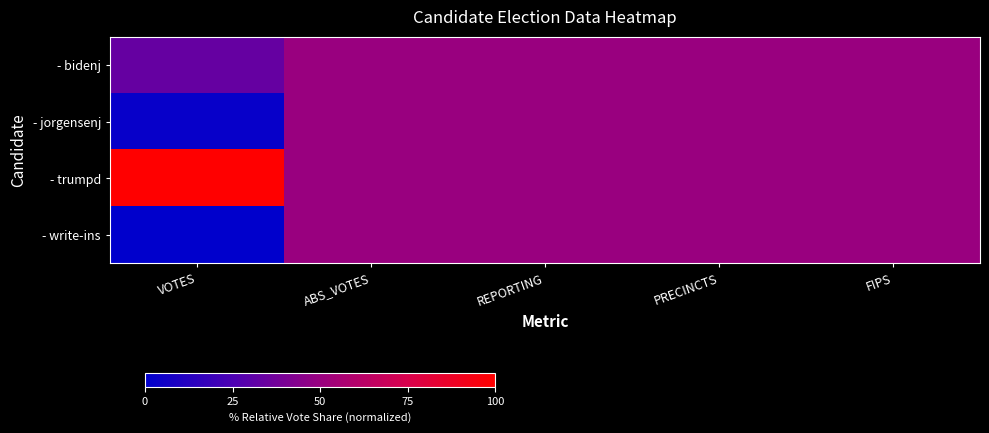

What is the maximum value shown in the chart?

1.0